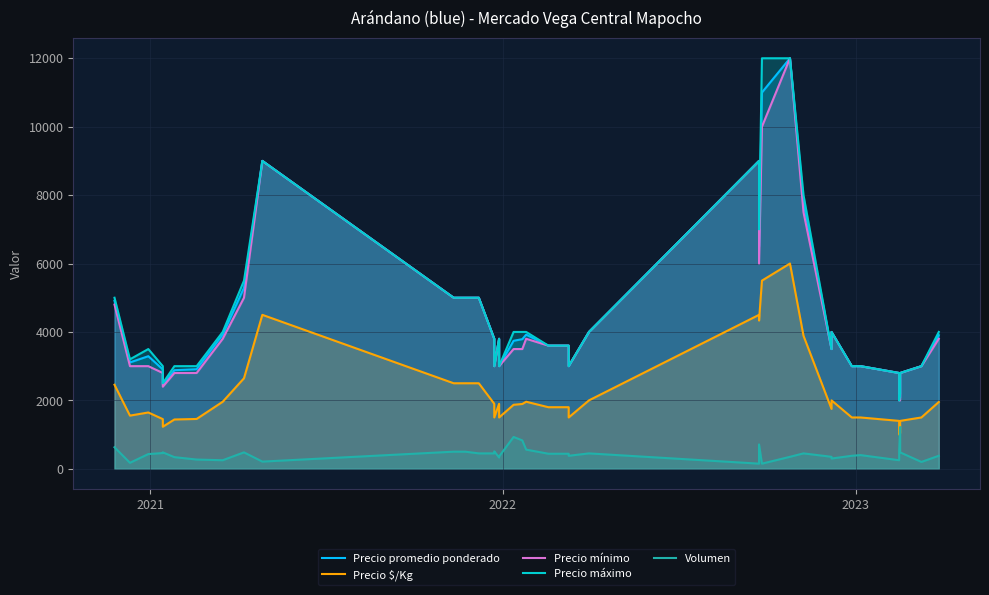

True or false: Precio mínimo and Volumen intersect in this chart.

False